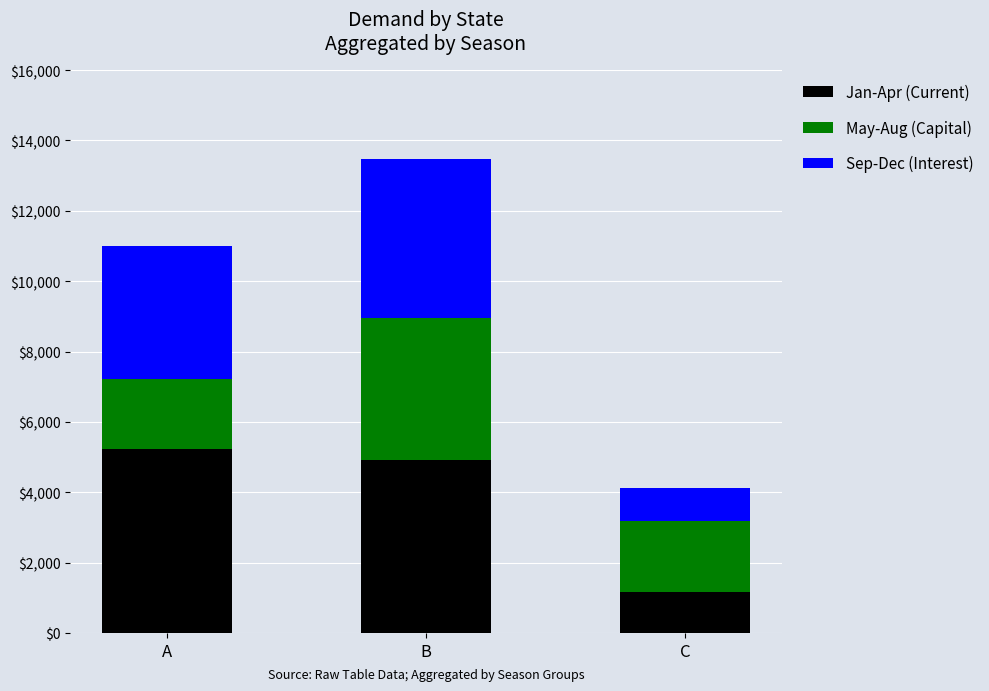

What is the total value across all series at C?

4114